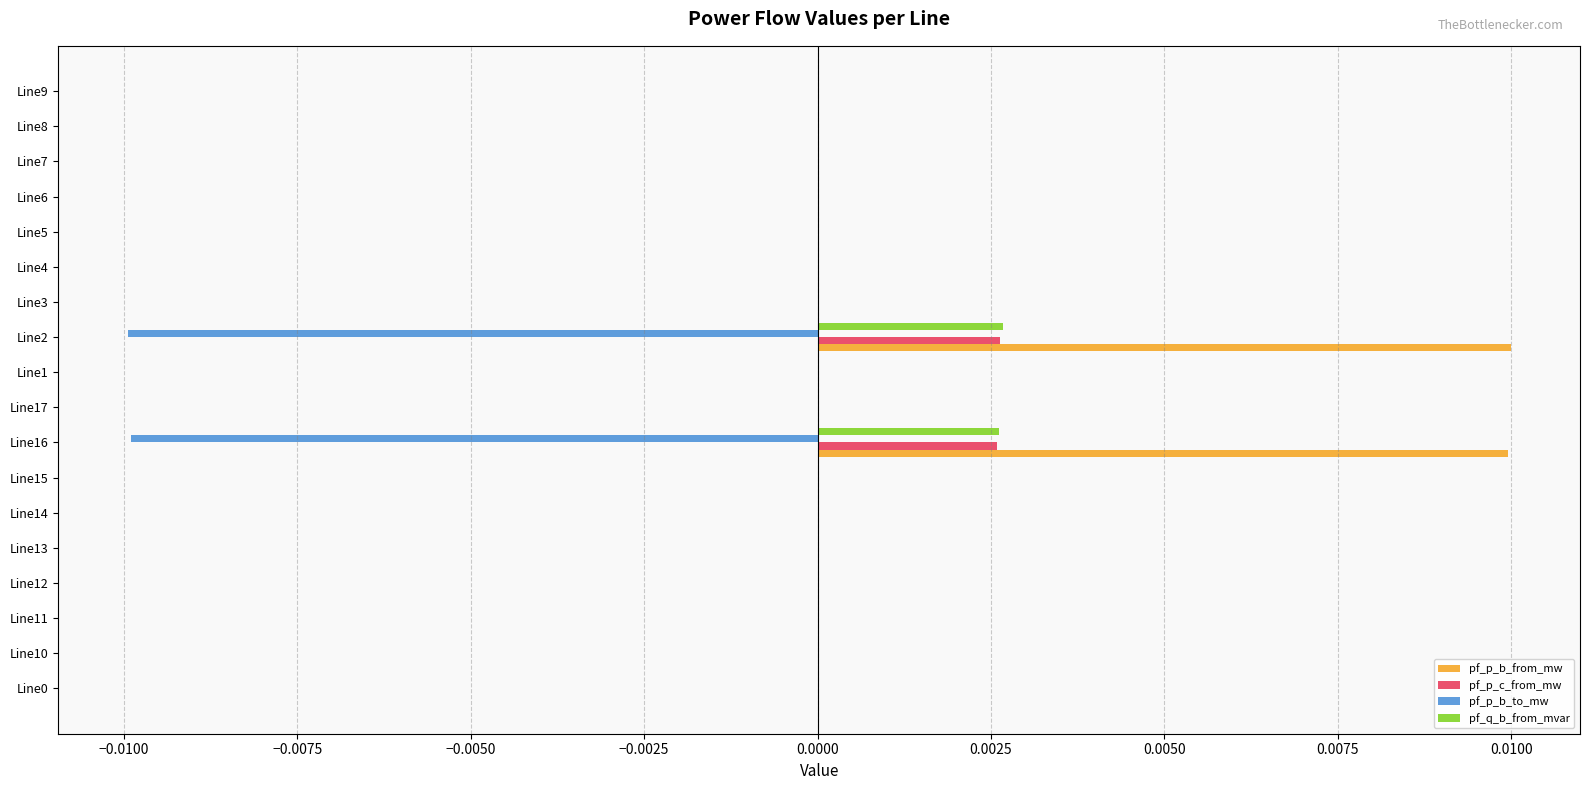

Which series has the largest total across all categories?

pf_p_b_from_mw